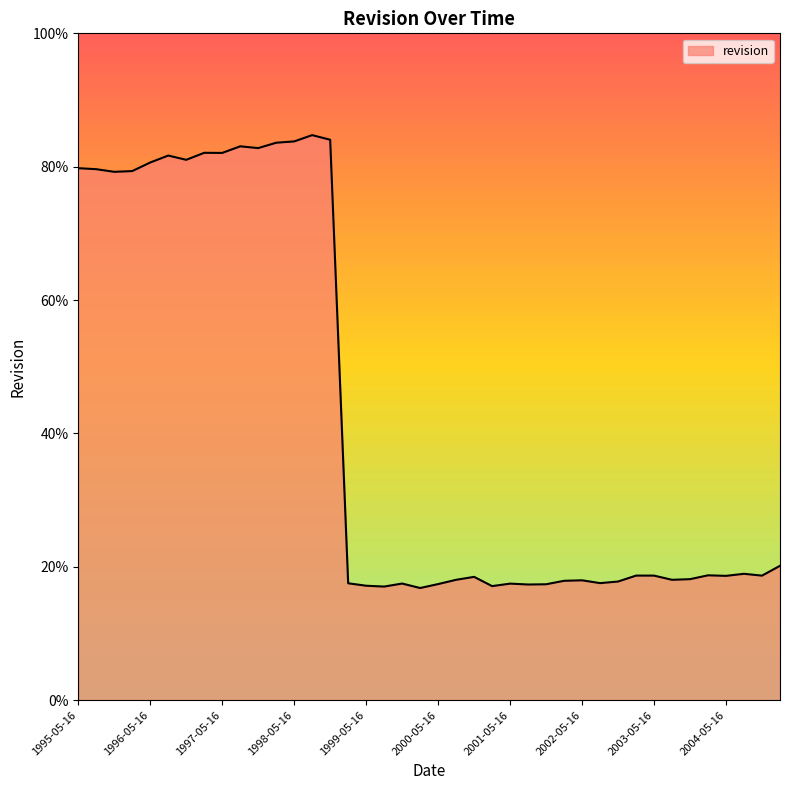

What is the difference between the maximum and minimum values?

67.9